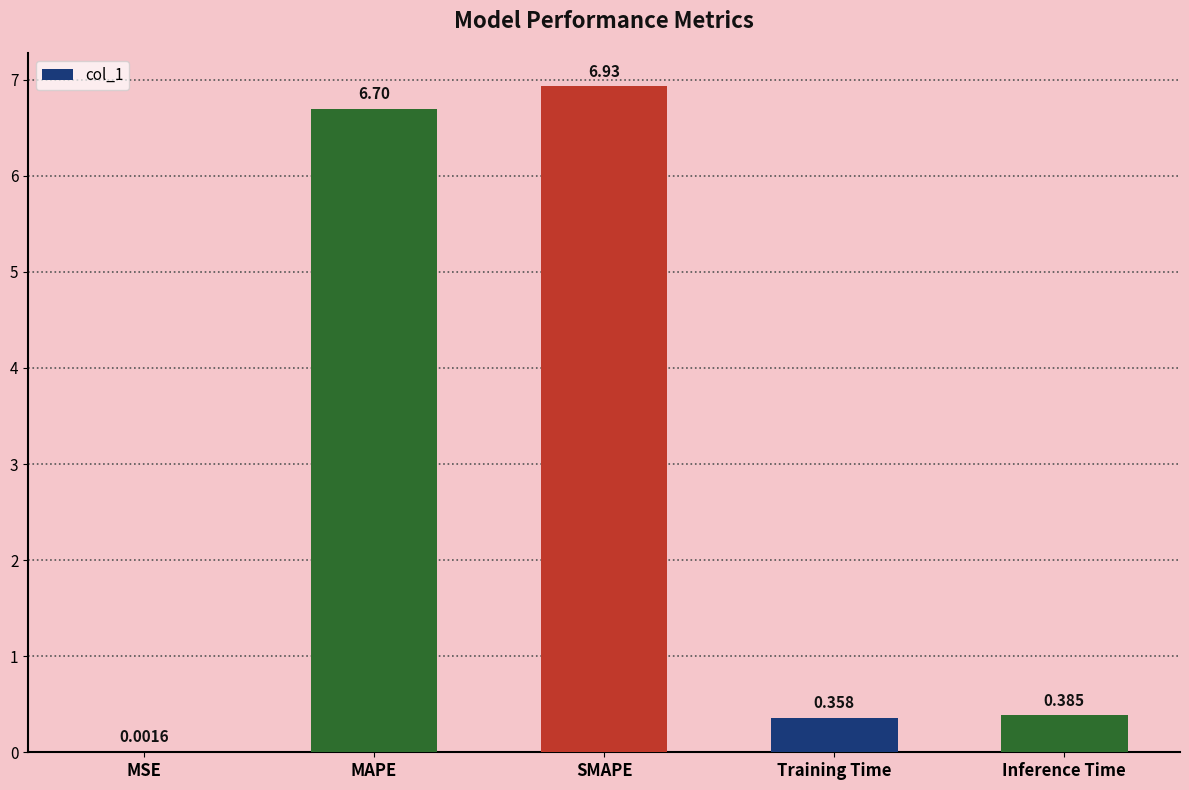

What is the change in value from SMAPE to Training Time?

-6.6